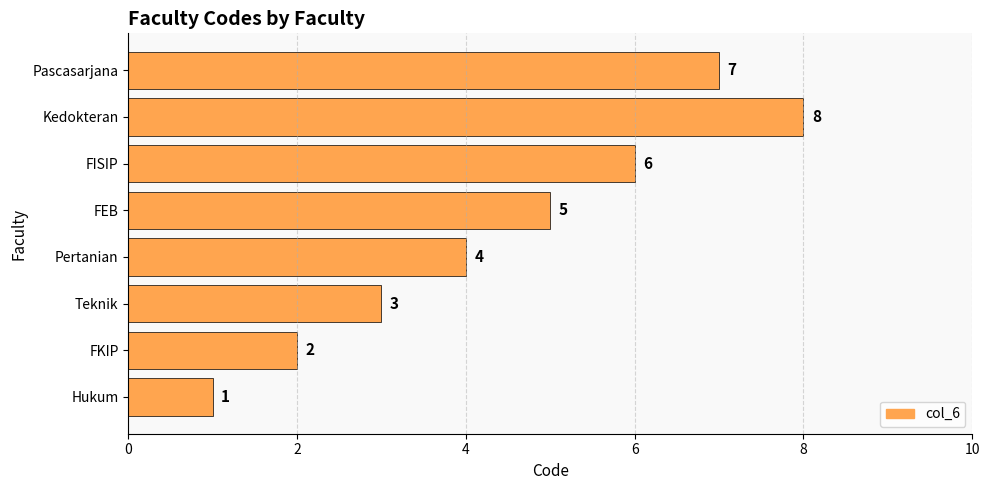

True or false: the data shows 7 at Pascasarjana.

True